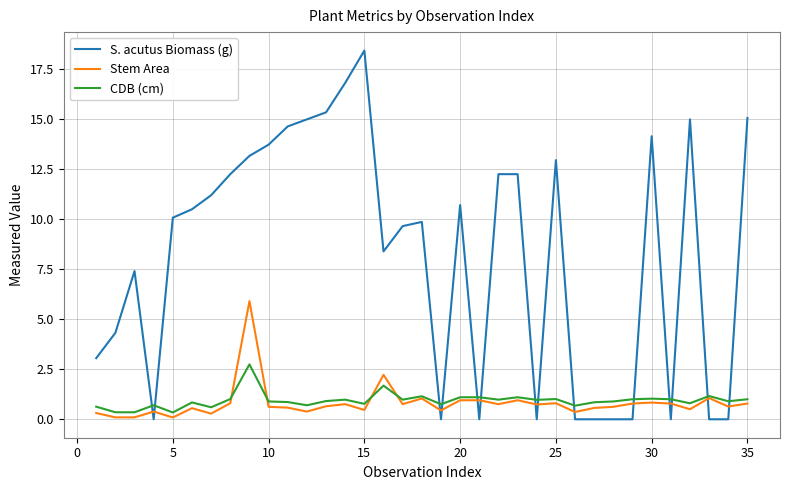

Which series has the largest total across all categories?

S. acutus Biomass (g)